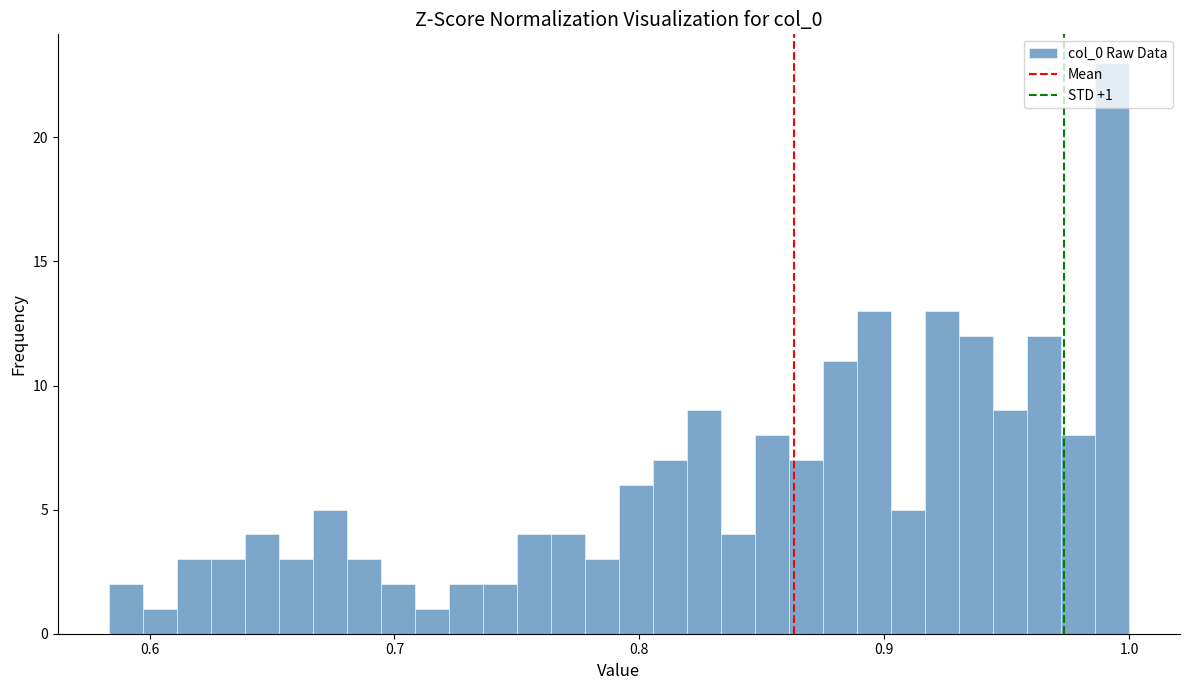

Read against the x-axis, roughly where is the centre of the tallest bar?

0.99